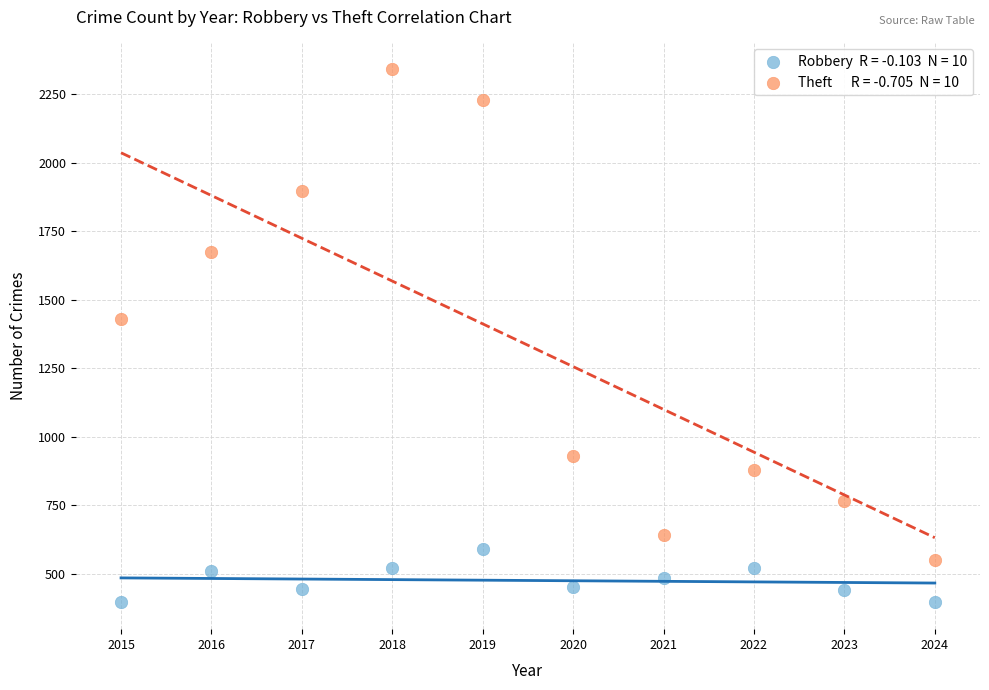

Across all data points, what is the range of Y values (max minus min)?

1947